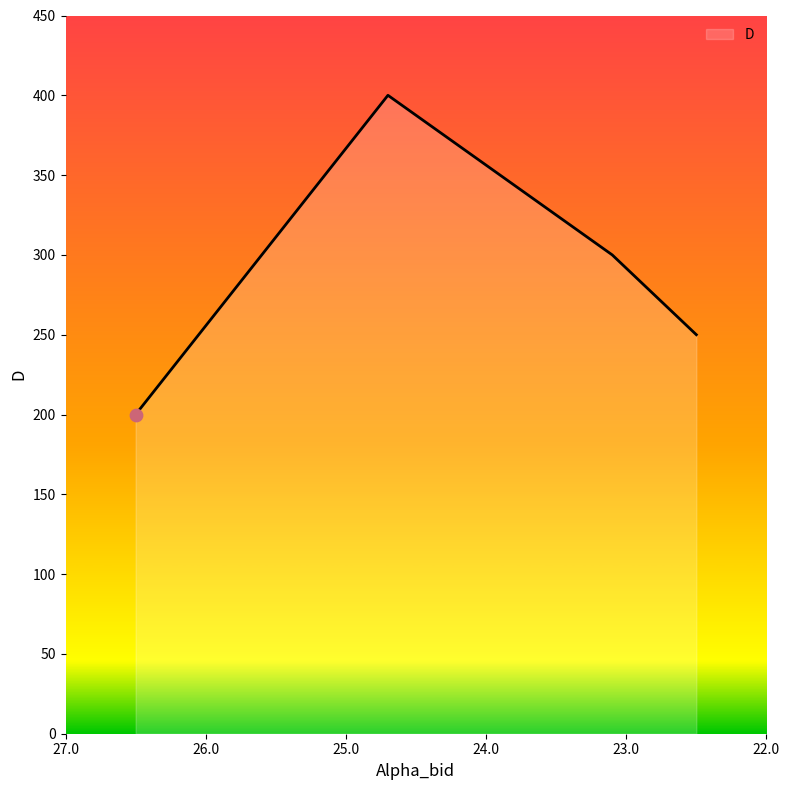

What is the ratio of the value at 24.7 to the value at 23.1?

1.3